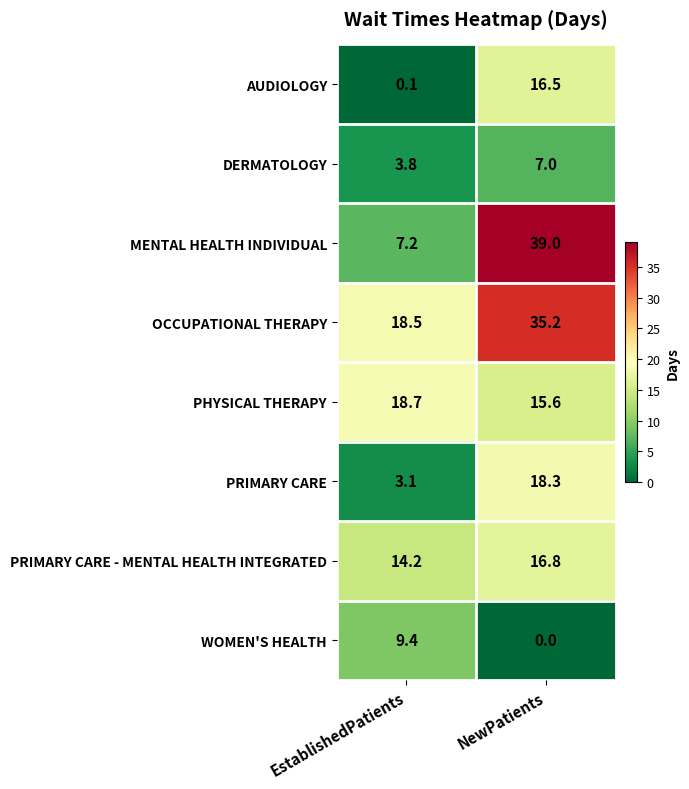

Reading left to right, list all the values displayed in this chart.

AUDIOLOGY: EstablishedPatients=0.1	NewPatients=16.5
DERMATOLOGY: EstablishedPatients=3.8	NewPatients=7.0
MENTAL HEALTH INDIVIDUAL: EstablishedPatients=7.2	NewPatients=39.0
OCCUPATIONAL THERAPY: EstablishedPatients=18.5	NewPatients=35.2
PHYSICAL THERAPY: EstablishedPatients=18.7	NewPatients=15.6
PRIMARY CARE: EstablishedPatients=3.1	NewPatients=18.3
PRIMARY CARE - MENTAL HEALTH INTEGRATED: EstablishedPatients=14.2	NewPatients=16.8
WOMEN'S HEALTH: EstablishedPatients=9.4	NewPatients=0.0